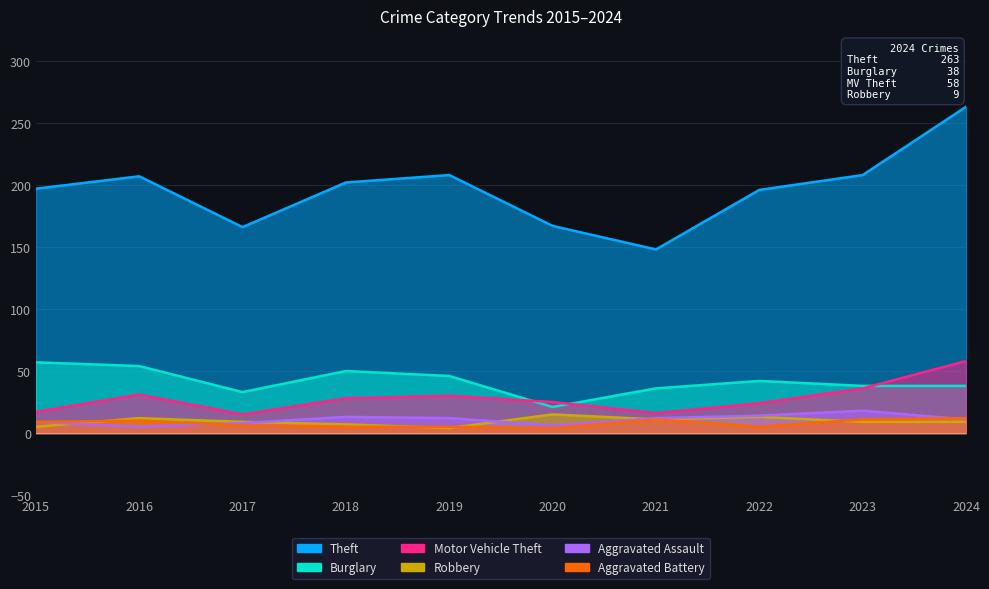

At which label does Aggravated Assault first exceed 12?

2018